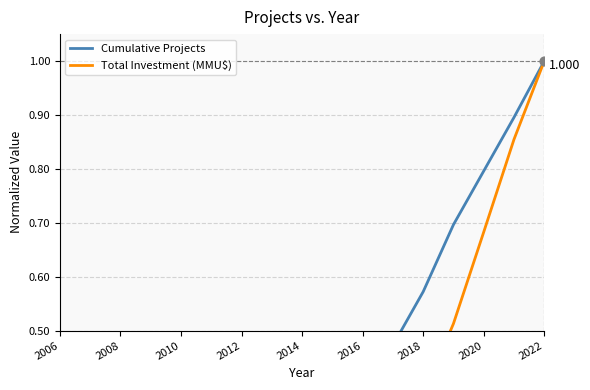

At how many categories does at least one series exceed 0?

17